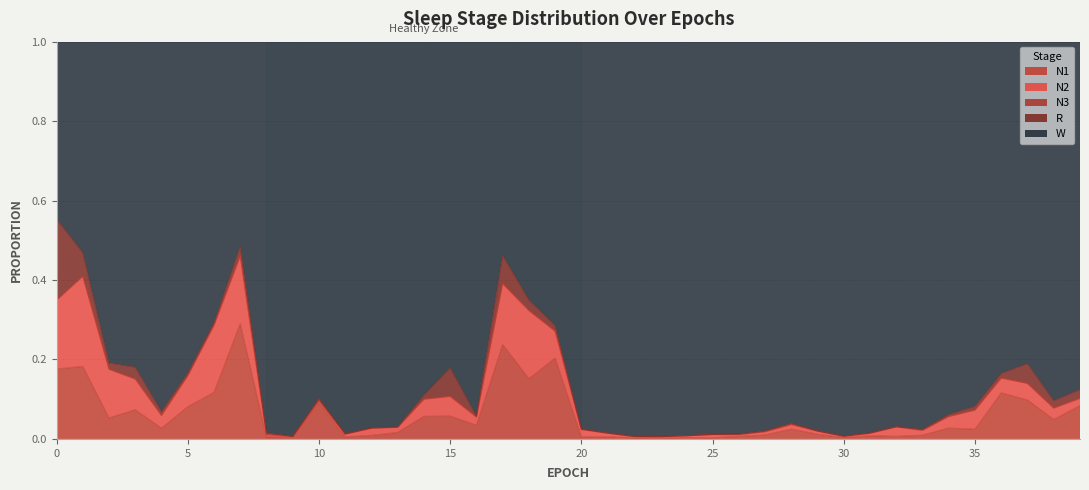

Reading left to right, what are all the values shown in this chart?

N1: 0.2	0.2	0.1	0.1	0.0	0.1	0.1	0.3	0.0	0.0	0.1	0.0	0.0	0.0	0.1	0.1	0.0	0.2	0.2	0.2	0.0	0.0	0.0	0.0	0.0	0.0	0.0	0.0	0.0	0.0	0.0	0.0	0.0	0.0	0.0	0.0	0.1	0.1	0.0	0.1
N2: 0.2	0.2	0.1	0.1	0.0	0.1	0.2	0.2	0.0	0.0	0.0	0.0	0.0	0.0	0.0	0.0	0.0	0.2	0.2	0.1	0.0	0.0	0.0	0.0	0.0	0.0	0.0	0.0	0.0	0.0	0.0	0.0	0.0	0.0	0.0	0.0	0.0	0.0	0.0	0.0
N3: 0.0	0.0	0.0	0.0	0.0	0.0	0.0	0.0	0.0	0.0	0.0	0.0	0.0	0.0	0.0	0.0	0.0	0.0	0.0	0.0	0.0	0.0	0.0	0.0	0.0	0.0	0.0	0.0	0.0	0.0	0.0	0.0	0.0	0.0	0.0	0.0	0.0	0.0	0.0	0.0
R: 0.2	0.1	0.0	0.0	0.0	0.0	0.0	0.0	0.0	0.0	0.0	0.0	0.0	0.0	0.0	0.1	0.0	0.1	0.0	0.0	0.0	0.0	0.0	0.0	0.0	0.0	0.0	0.0	0.0	0.0	0.0	0.0	0.0	0.0	0.0	0.0	0.0	0.0	0.0	0.0
W: 0.4	0.5	0.8	0.8	0.9	0.8	0.7	0.5	1.0	1.0	0.9	1.0	1.0	1.0	0.9	0.8	0.9	0.5	0.7	0.7	1.0	1.0	1.0	1.0	1.0	1.0	1.0	1.0	1.0	1.0	1.0	1.0	1.0	1.0	0.9	0.9	0.8	0.8	0.9	0.9